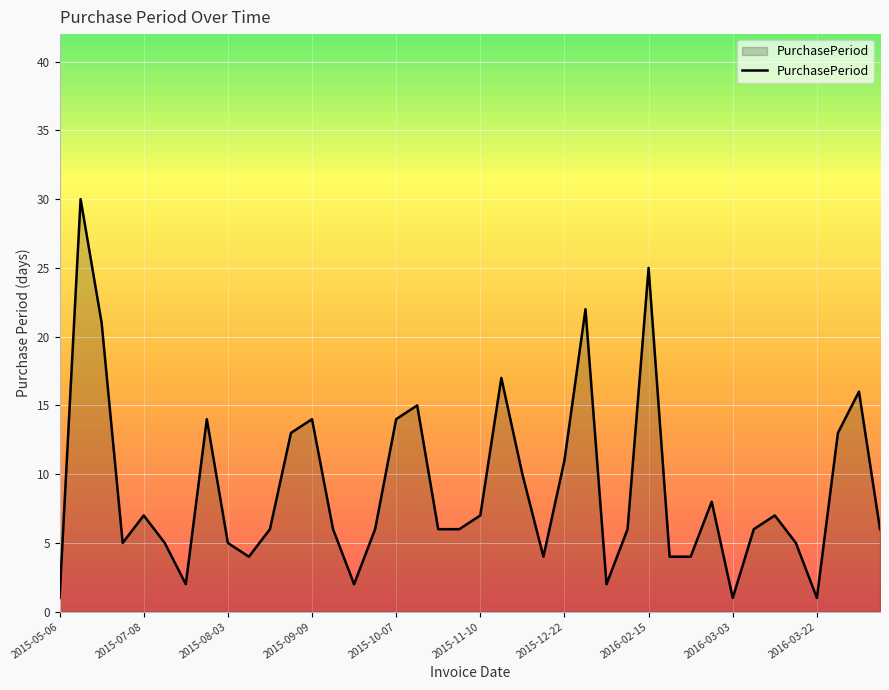

What is the difference between the maximum and minimum values?

29